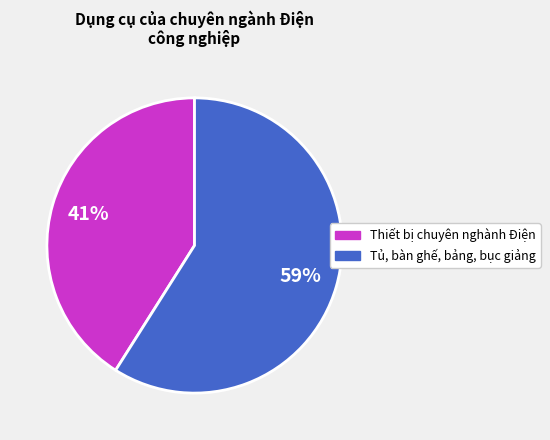

To the nearest percent, what is the difference between the largest and smallest slice percentages?

18%